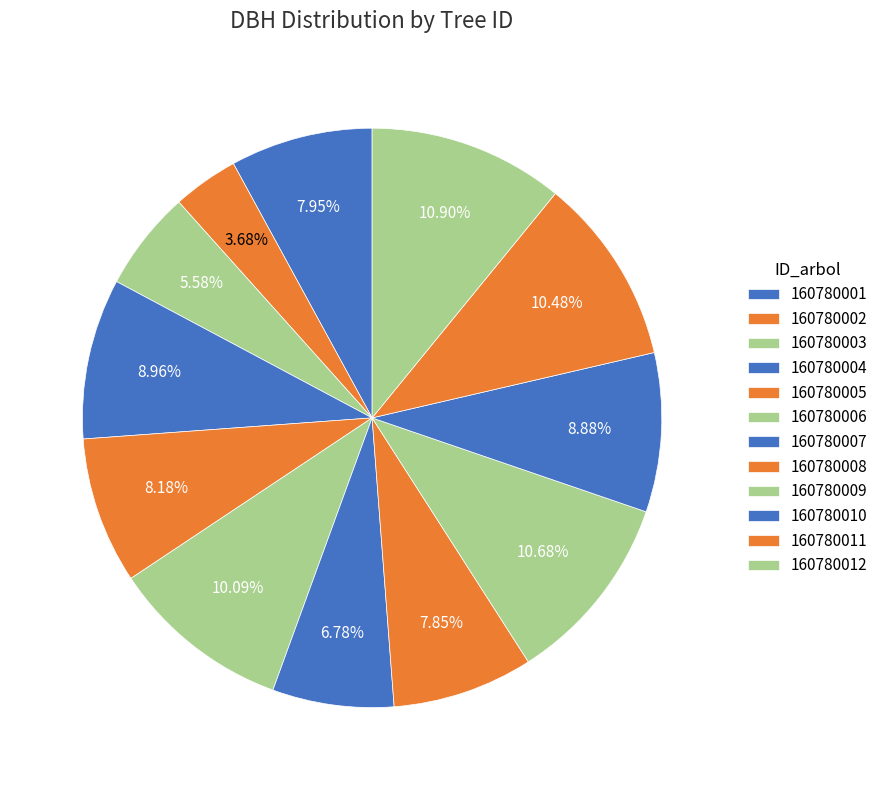

Is the sum of 160780007 and 160780002 greater than half?

No